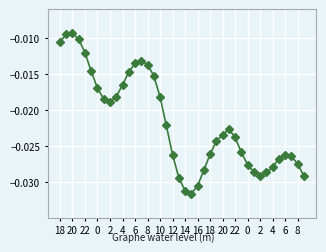

Is this an area chart (filled region under the line)?

No